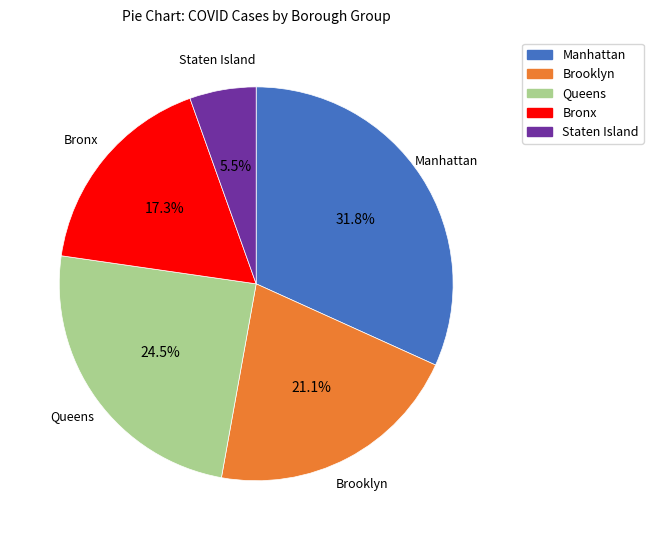

What percentage is NOT represented by Bronx?

82.7%